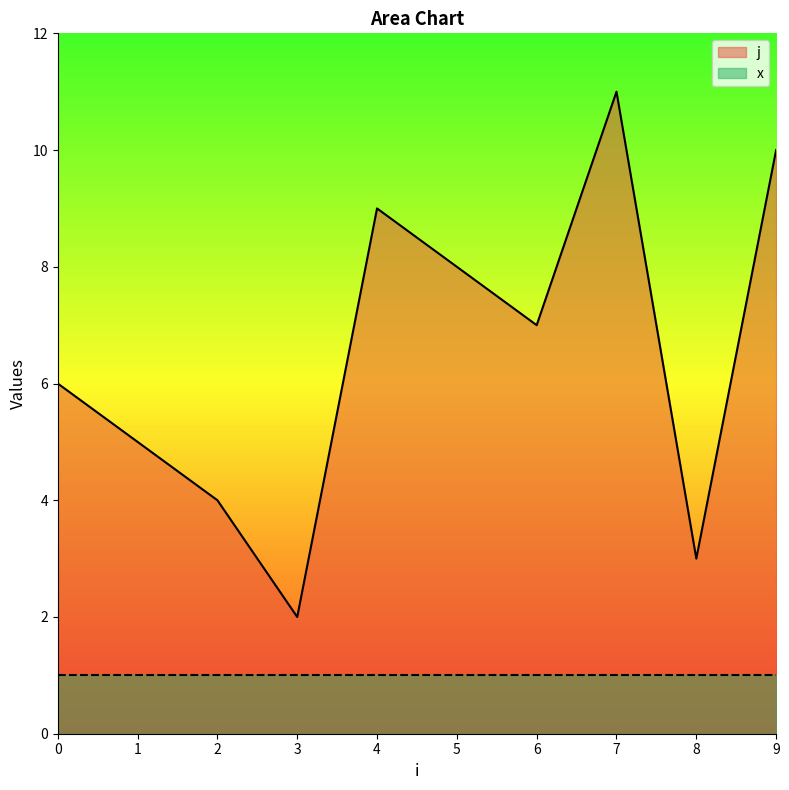

Count the values in the range 3 to 9.

7